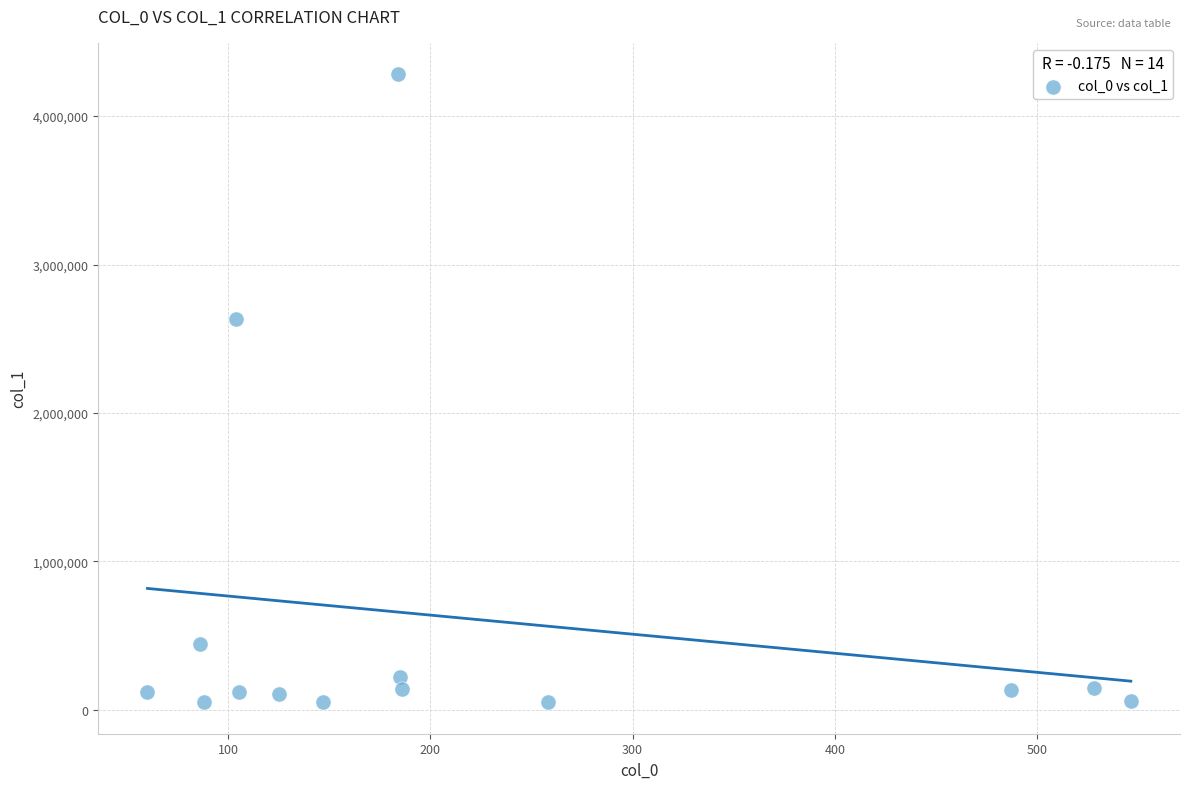

What is the range of Y values (max minus min)?

4231456.1